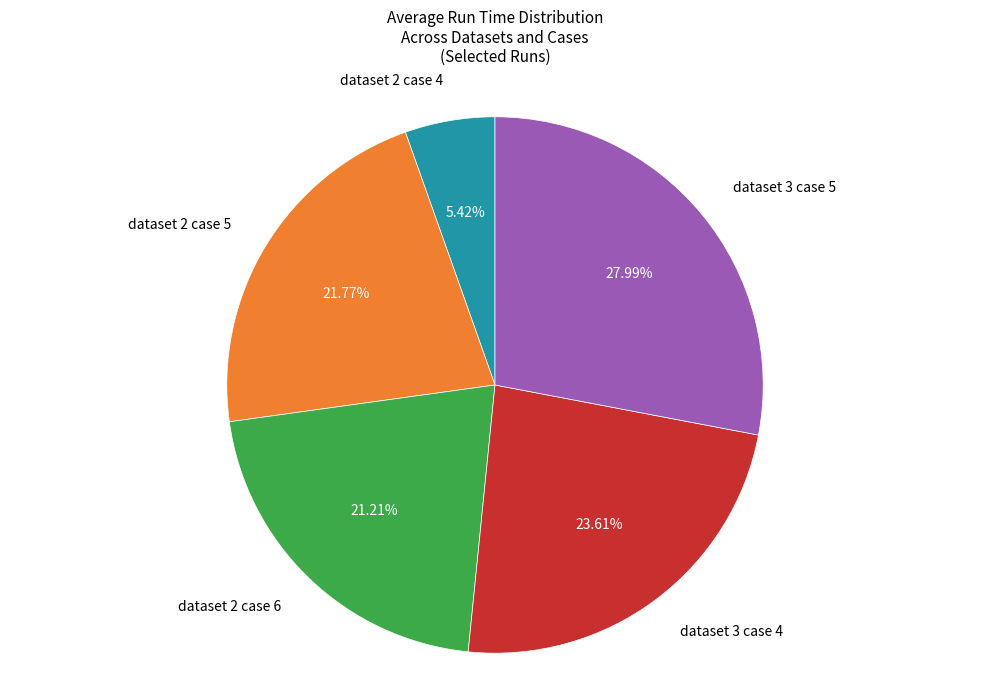

Is there any slice that represents more than half of the pie?

No